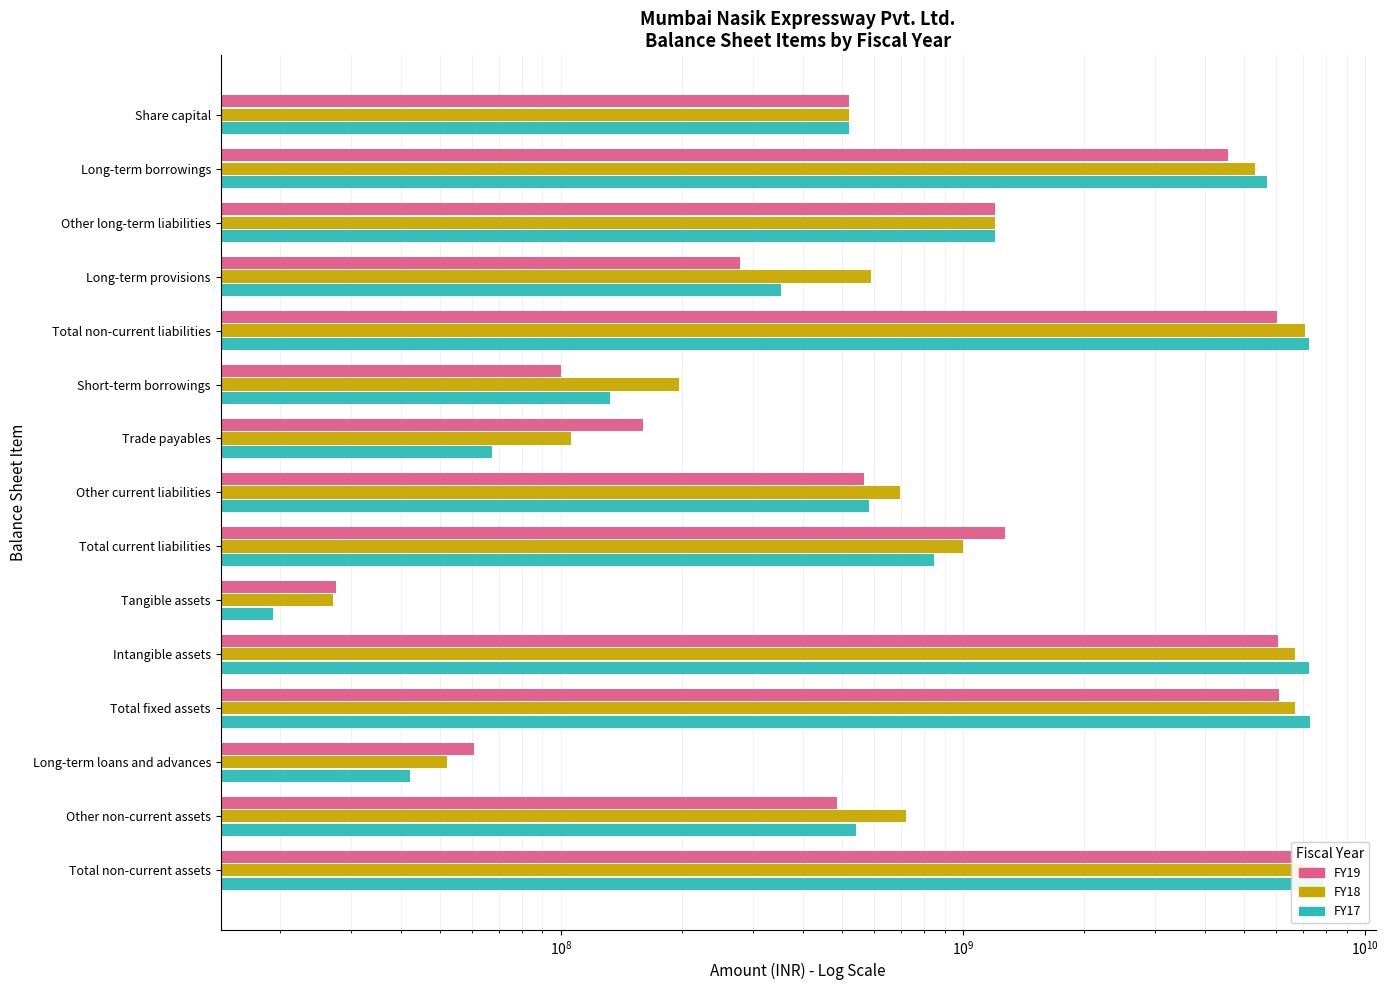

At how many categories does at least one series exceed 7618053498?

1